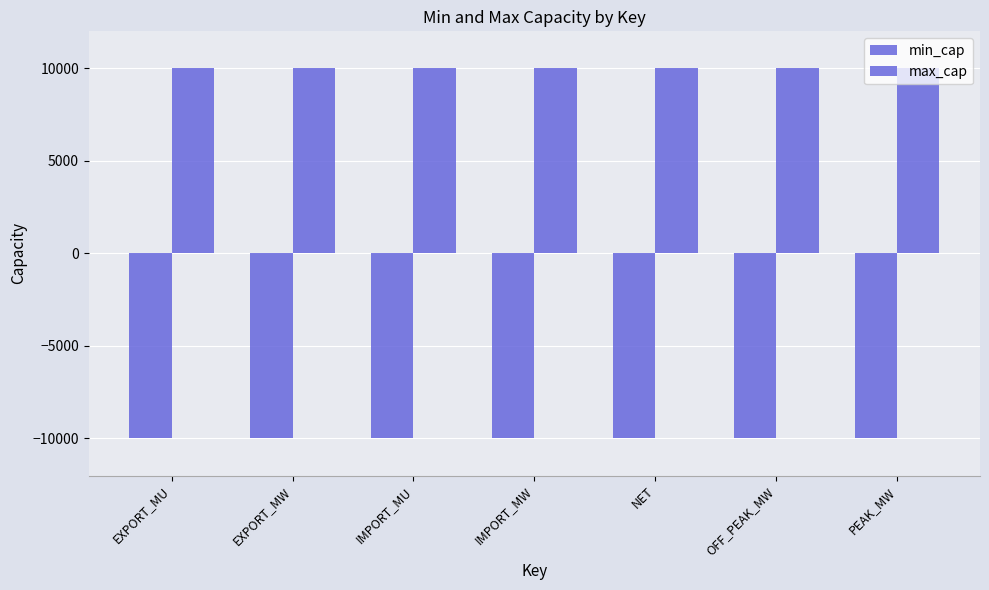

Does the chart contain any negative values?

Yes